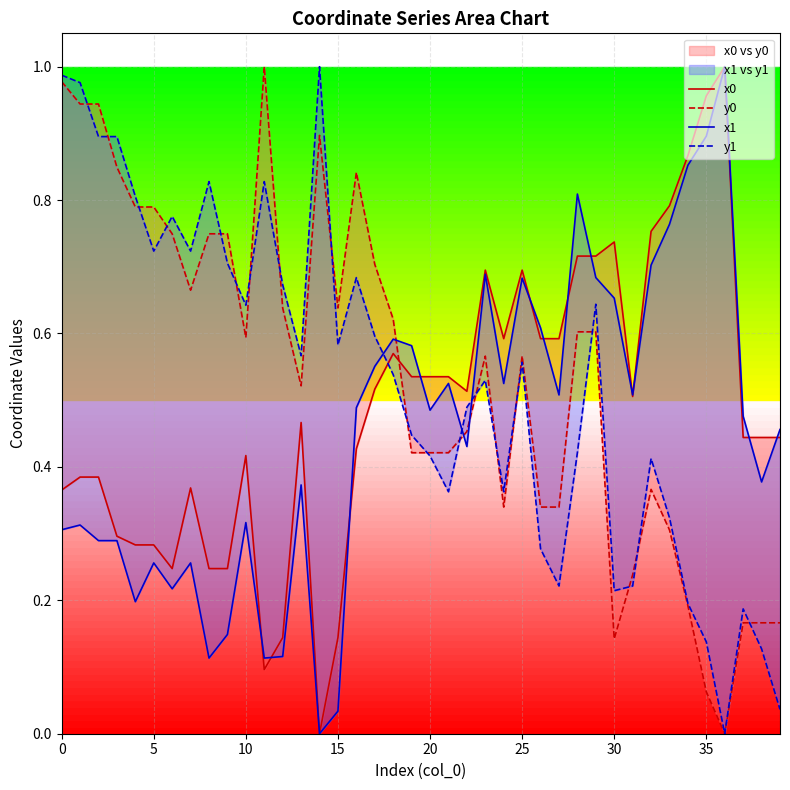

What value does the y0 series have at 39?

0.2